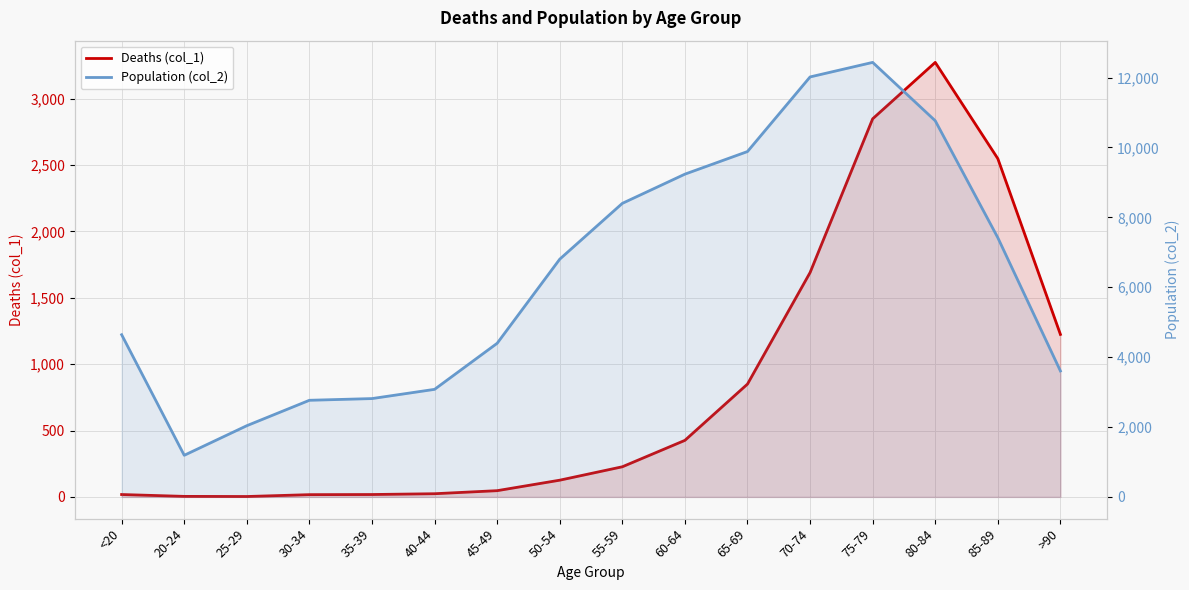

How many data points in Deaths (col_1) are less than 227?

8